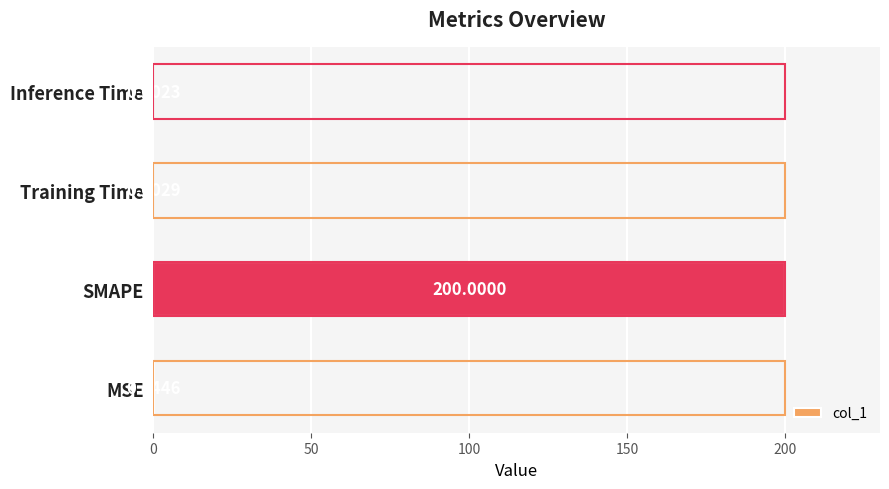

At which category does the chart reach its peak across all series?

SMAPE